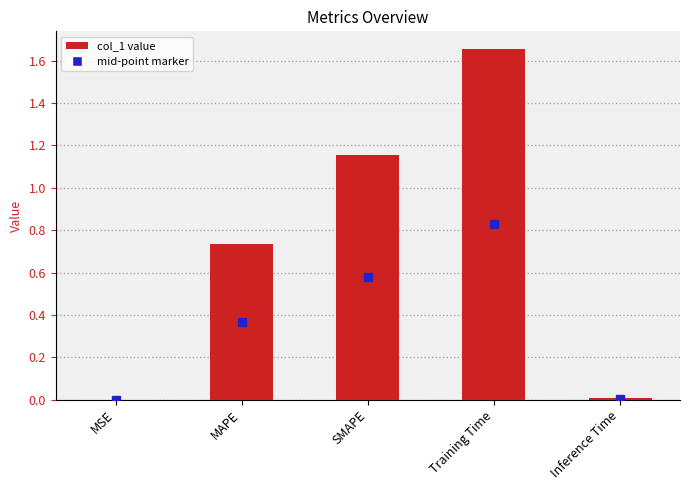

At which category does the chart reach its peak across all series?

Training Time